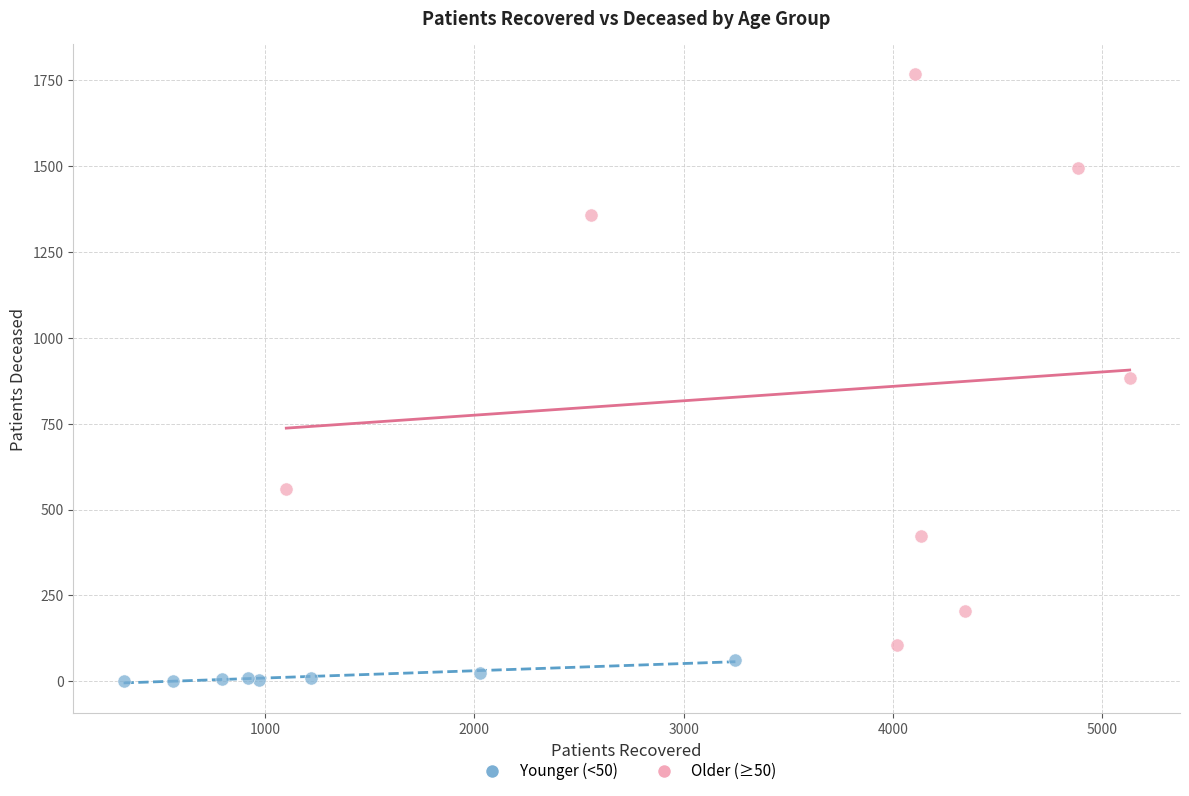

Which series reaches the maximum Y coordinate?

Older (≥50)